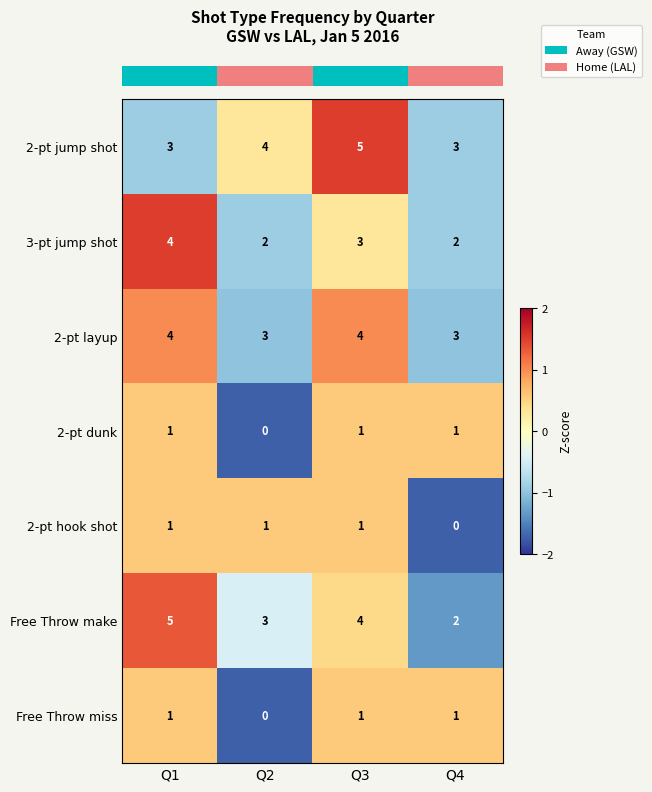

Rank the categories by Free Throw make value from highest to lowest.

Q1, Q3, Q2, Q4